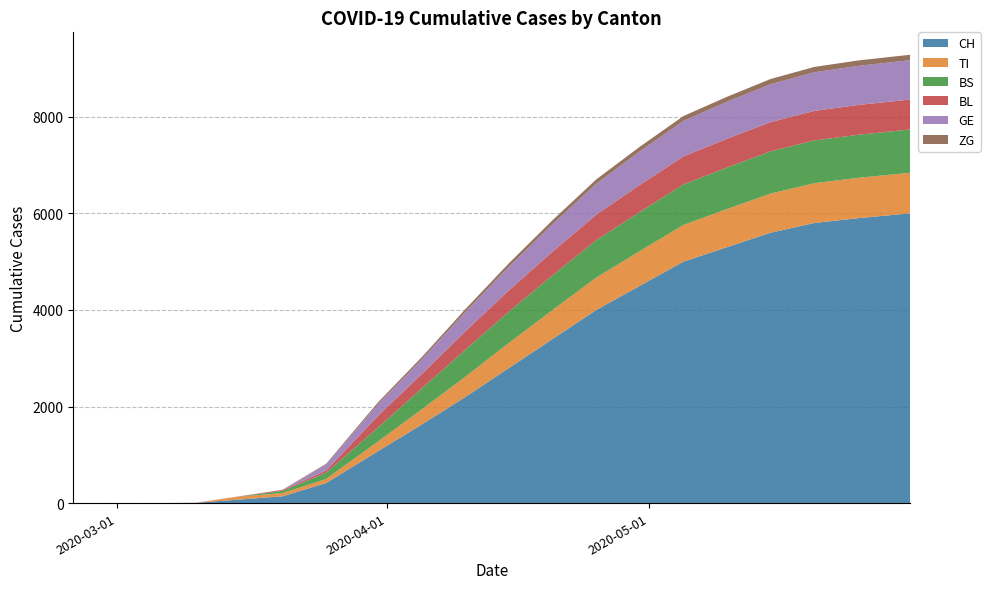

Reading left to right, list all the values displayed in this chart.

CH: 2020-02-25=0	2020-02-29=0	2020-03-05=0	2020-03-10=4	2020-03-15=73	2020-03-20=140	2020-03-25=414	2020-03-31=1079	2020-04-05=1630	2020-04-10=2200	2020-04-15=2800	2020-04-20=3400	2020-04-25=4000	2020-04-30=4500	2020-05-05=5000	2020-05-10=5300	2020-05-15=5600	2020-05-20=5800	2020-05-25=5900	2020-05-31=6000
TI: 2020-02-25=0	2020-02-29=0	2020-03-05=0	2020-03-10=0	2020-03-15=61	2020-03-20=67	2020-03-25=85	2020-03-31=202	2020-04-05=314	2020-04-10=420	2020-04-15=520	2020-04-20=600	2020-04-25=670	2020-04-30=720	2020-05-05=760	2020-05-10=790	2020-05-15=810	2020-05-20=825	2020-05-25=835	2020-05-31=841
BS: 2020-02-25=0	2020-02-29=0	2020-03-05=0	2020-03-10=0	2020-03-15=0	2020-03-20=46	2020-03-25=128	2020-03-31=292	2020-04-05=434	2020-04-10=560	2020-04-15=650	2020-04-20=720	2020-04-25=775	2020-04-30=810	2020-05-05=840	2020-05-10=860	2020-05-15=875	2020-05-20=885	2020-05-25=892	2020-05-31=896
BL: 2020-02-25=0	2020-02-29=0	2020-03-05=0	2020-03-10=2	2020-03-15=5	2020-03-20=18	2020-03-25=46	2020-03-31=242	2020-04-05=298	2020-04-10=380	2020-04-15=440	2020-04-20=490	2020-04-25=530	2020-04-30=560	2020-05-05=580	2020-05-10=595	2020-05-15=605	2020-05-20=612	2020-05-25=617	2020-05-31=620
GE: 2020-02-25=0	2020-02-29=0	2020-03-05=0	2020-03-10=0	2020-03-15=0	2020-03-20=0	2020-03-25=122	2020-03-31=241	2020-04-05=305	2020-04-10=400	2020-04-15=490	2020-04-20=570	2020-04-25=640	2020-04-30=695	2020-05-05=735	2020-05-10=765	2020-05-15=785	2020-05-20=800	2020-05-25=810	2020-05-31=815
ZG: 2020-02-25=0	2020-02-29=0	2020-03-05=0	2020-03-10=0	2020-03-15=0	2020-03-20=5	2020-03-25=18	2020-03-31=39	2020-04-05=46	2020-04-10=60	2020-04-15=72	2020-04-20=82	2020-04-25=90	2020-04-30=96	2020-05-05=101	2020-05-10=105	2020-05-15=108	2020-05-20=110	2020-05-25=112	2020-05-31=113